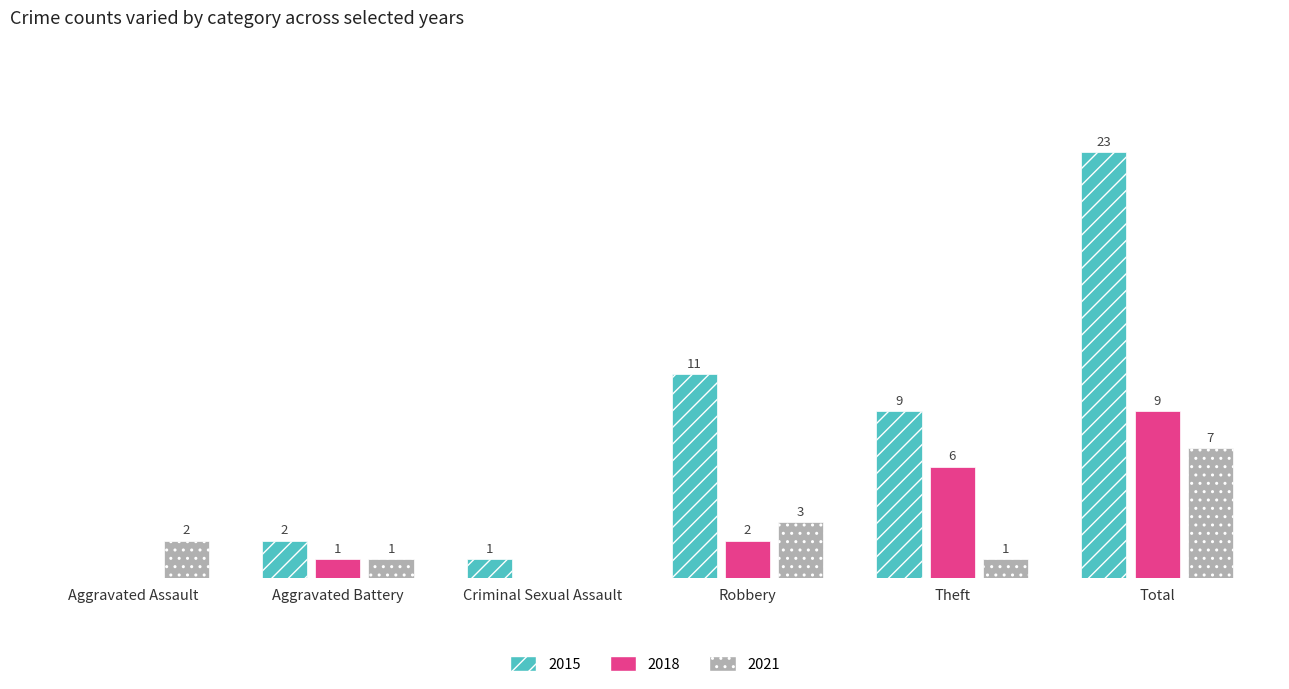

At which label is 2021 closest to 3?

Robbery